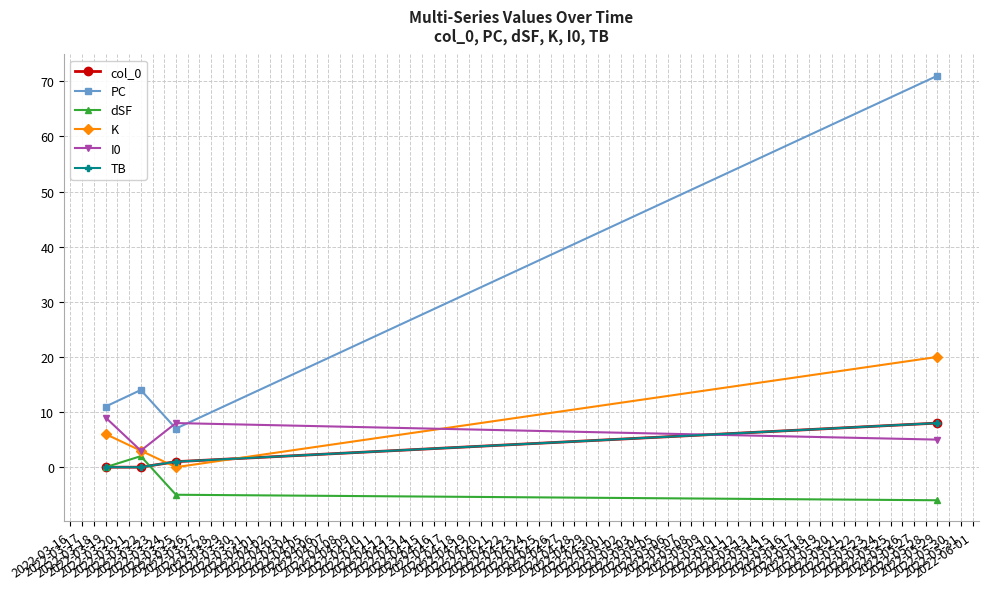

Is this an area chart (filled region under the line)?

No